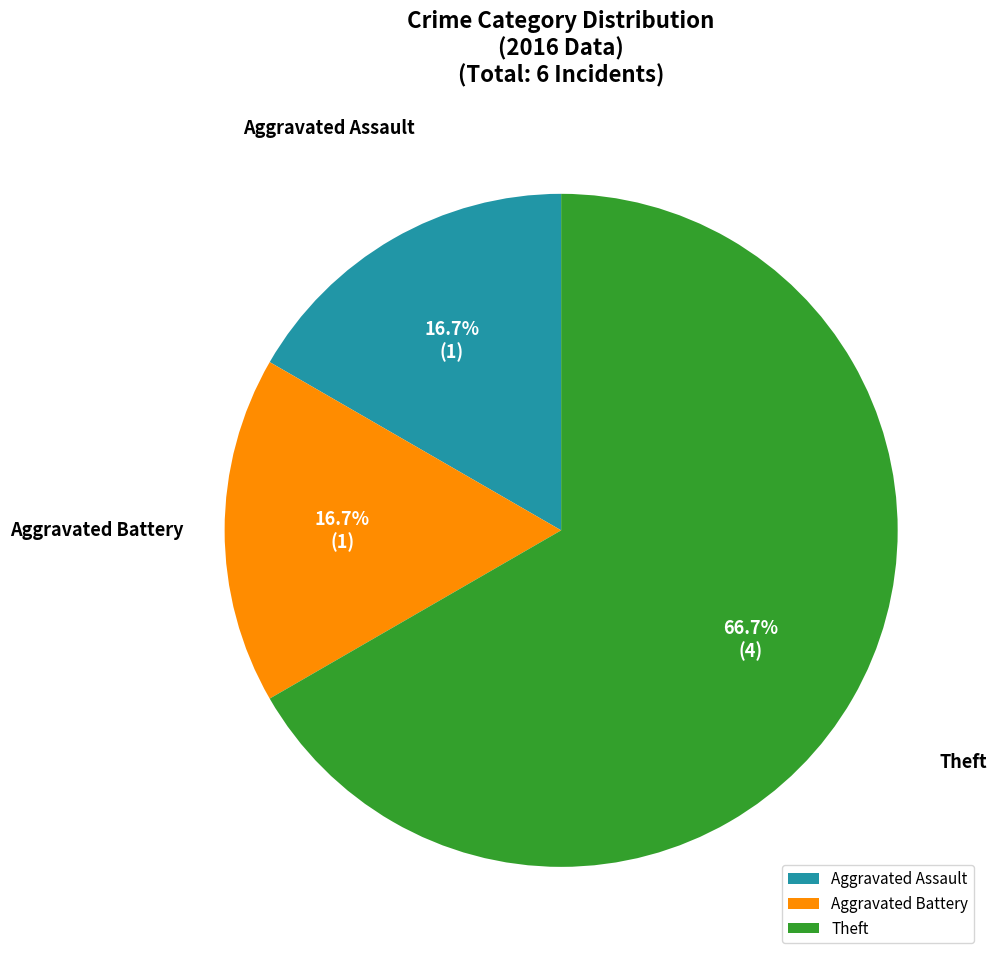

Does Aggravated Assault represent more than half of the total?

No